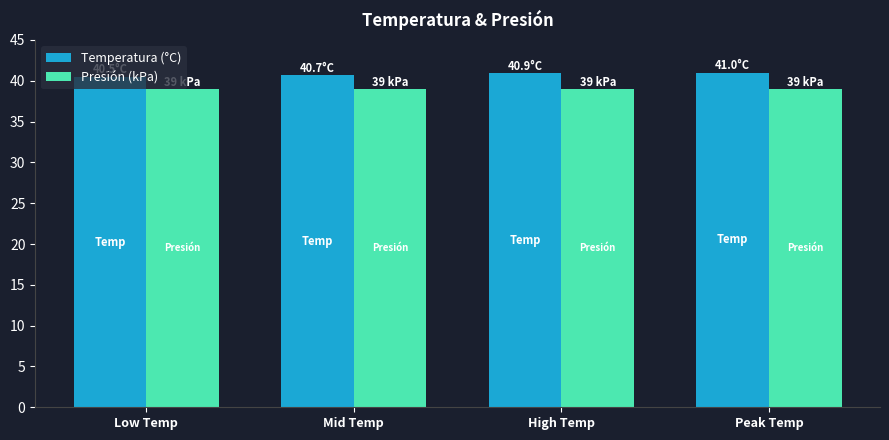

What is the difference between the Temperatura (°C) values at Mid Temp and Peak Temp?

0.3